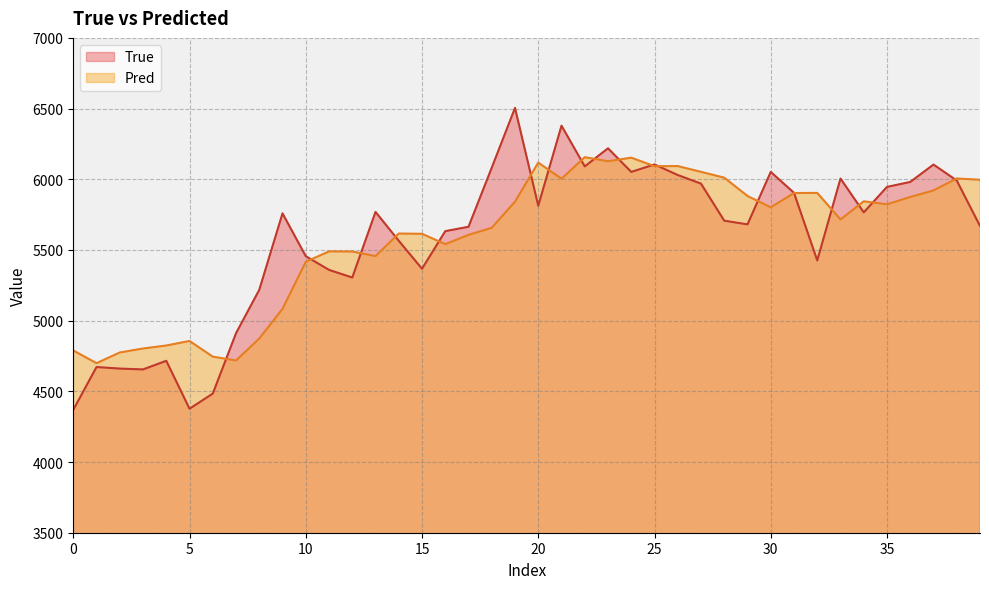

Which series has the widest spread of values?

True